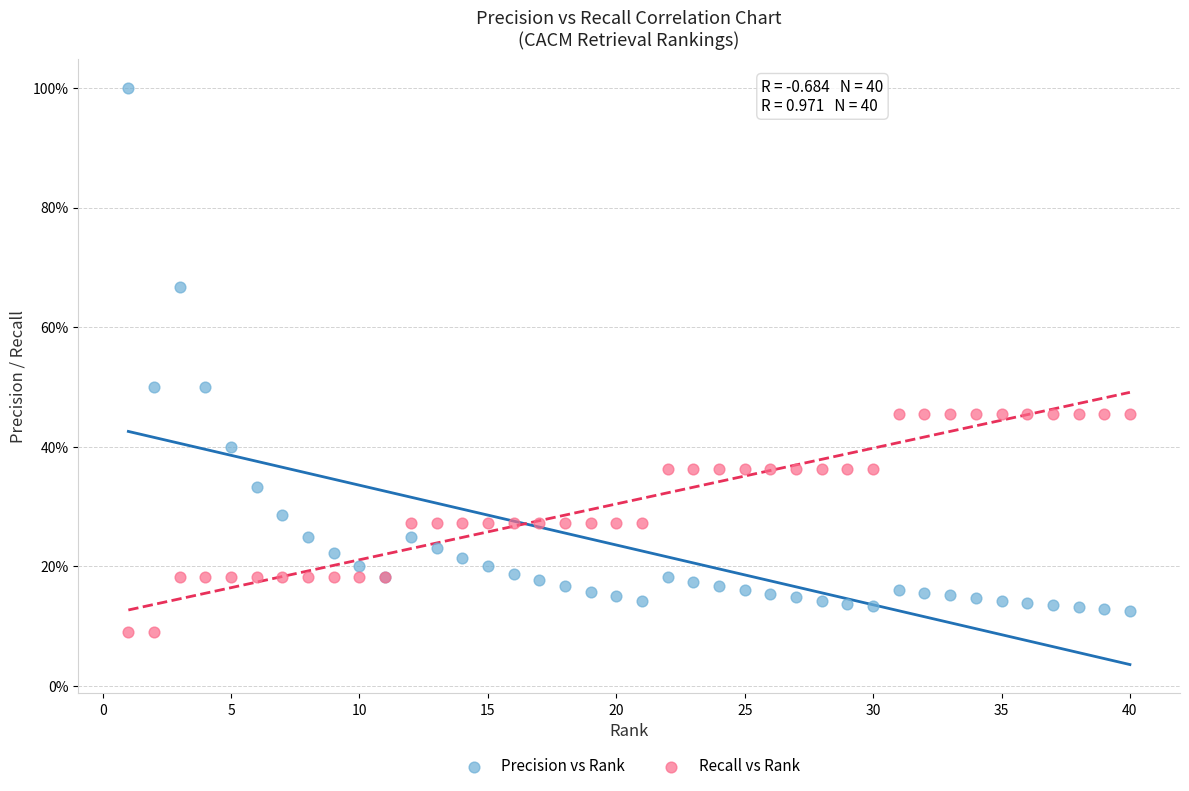

What are all the series names shown in the legend?

Precision vs Rank, Recall vs Rank